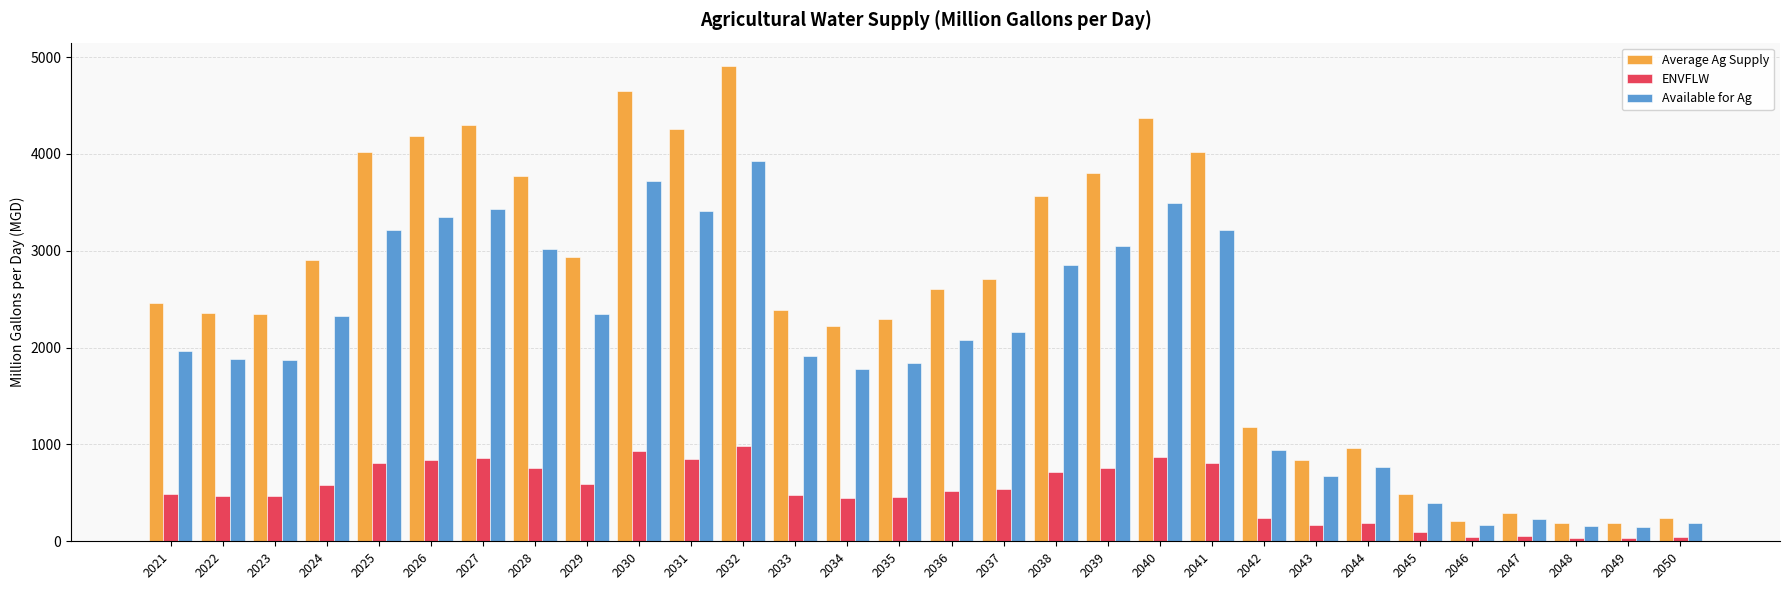

Which series has the largest total across all categories?

Average Ag Supply